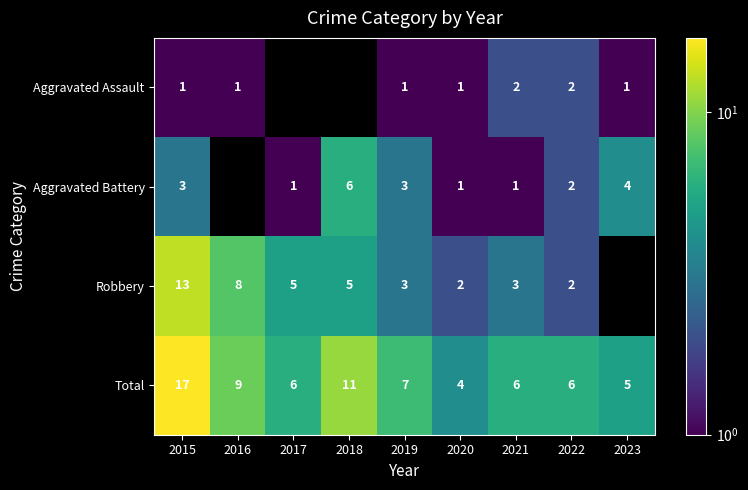

At how many categories does at least one series exceed 12?

1